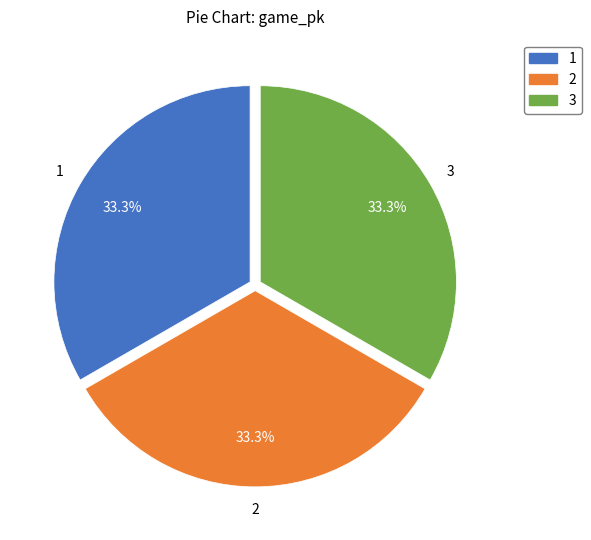

Approximately how many times larger is the value at 1 compared to 2?

1.0